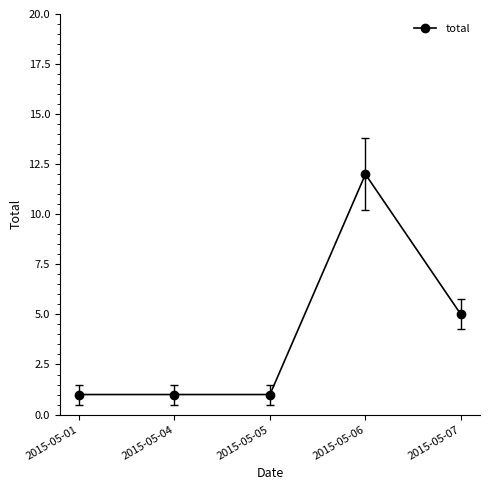

What is the change in value from 2015-05-01 to 2015-05-06?

+11